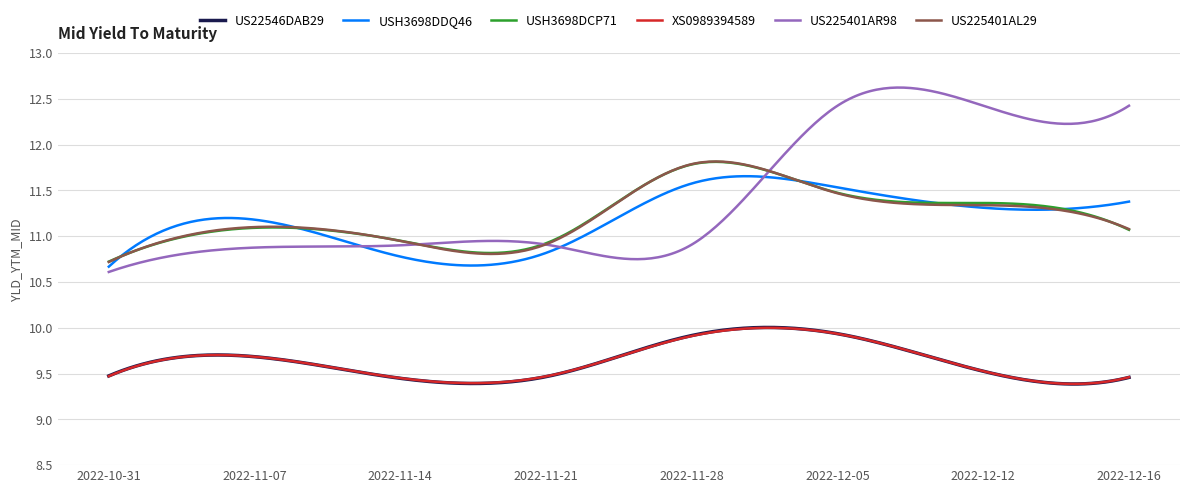

True or false: XS0989394589 and US225401AL29 cross at least once.

False